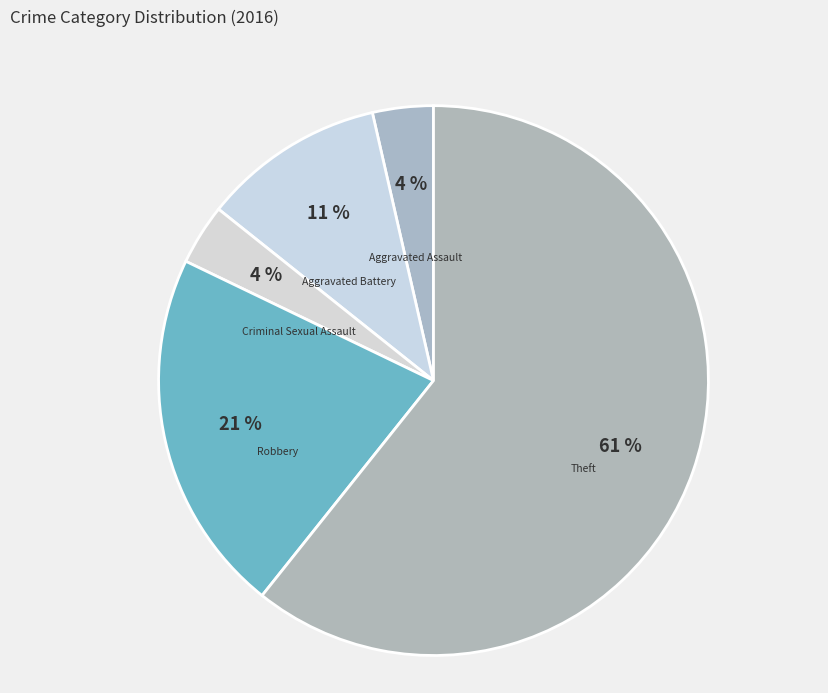

To the nearest percent, what is the average slice percentage?

20%